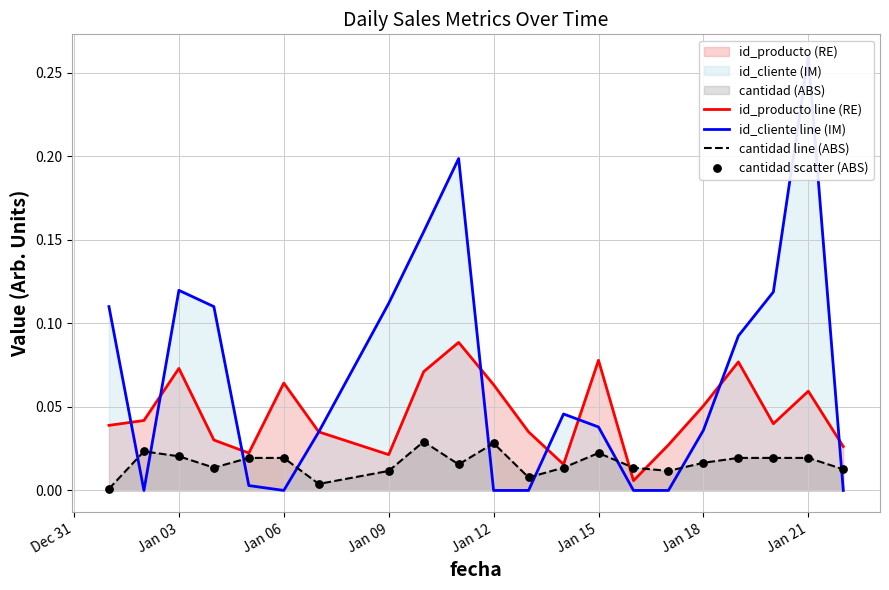

Which series has the largest total across all categories?

id_cliente line (IM)